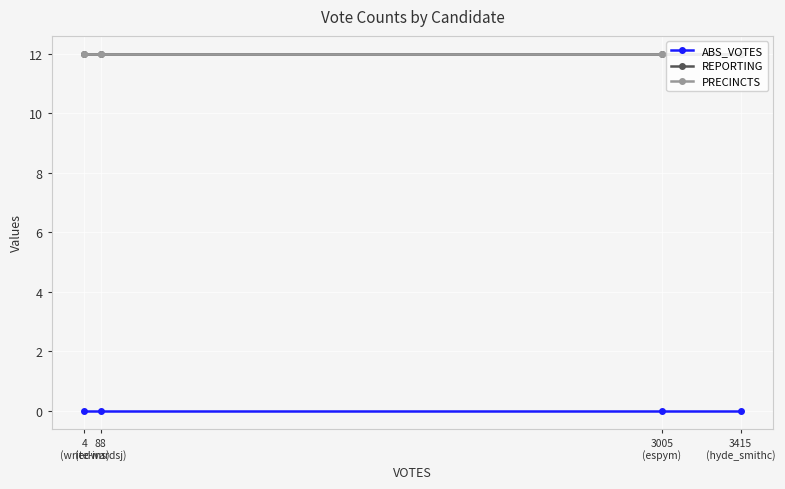

Does the chart have visible grid lines?

Yes